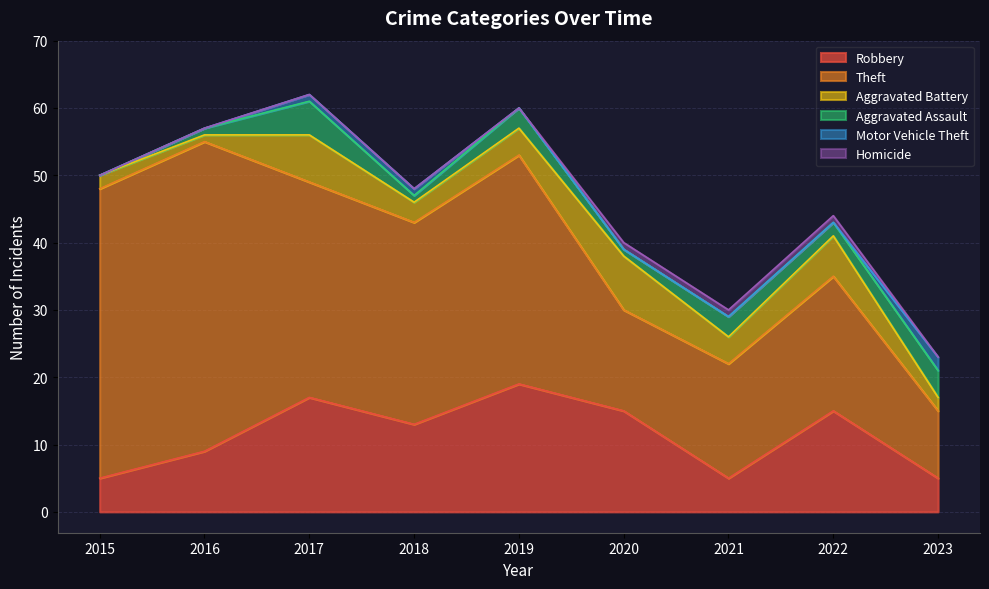

List the series in order of their peak value, highest first.

Theft, Robbery, Aggravated Battery, Aggravated Assault, Motor Vehicle Theft, Homicide